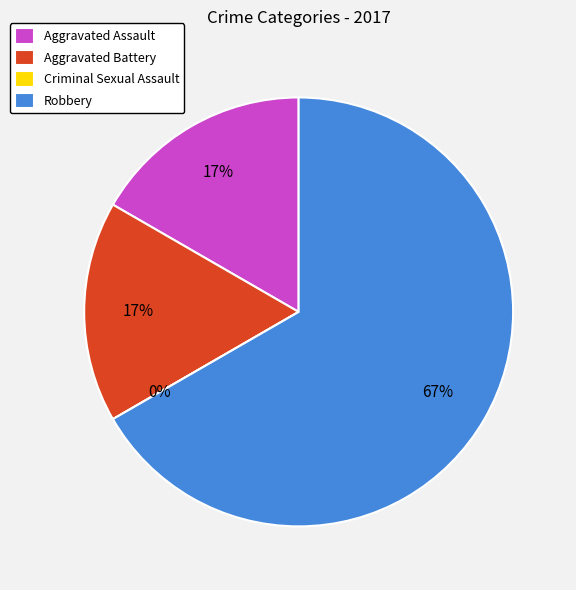

Which has a higher value, Robbery or Aggravated Assault?

Robbery